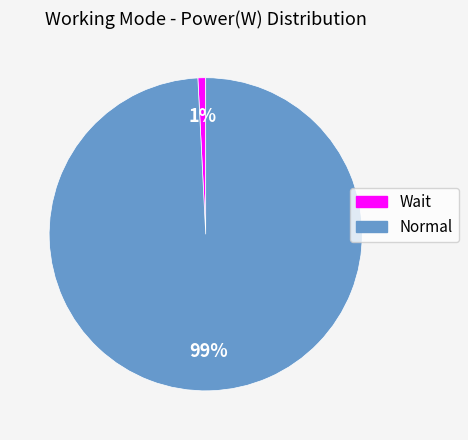

What is the majority slice?

Normal